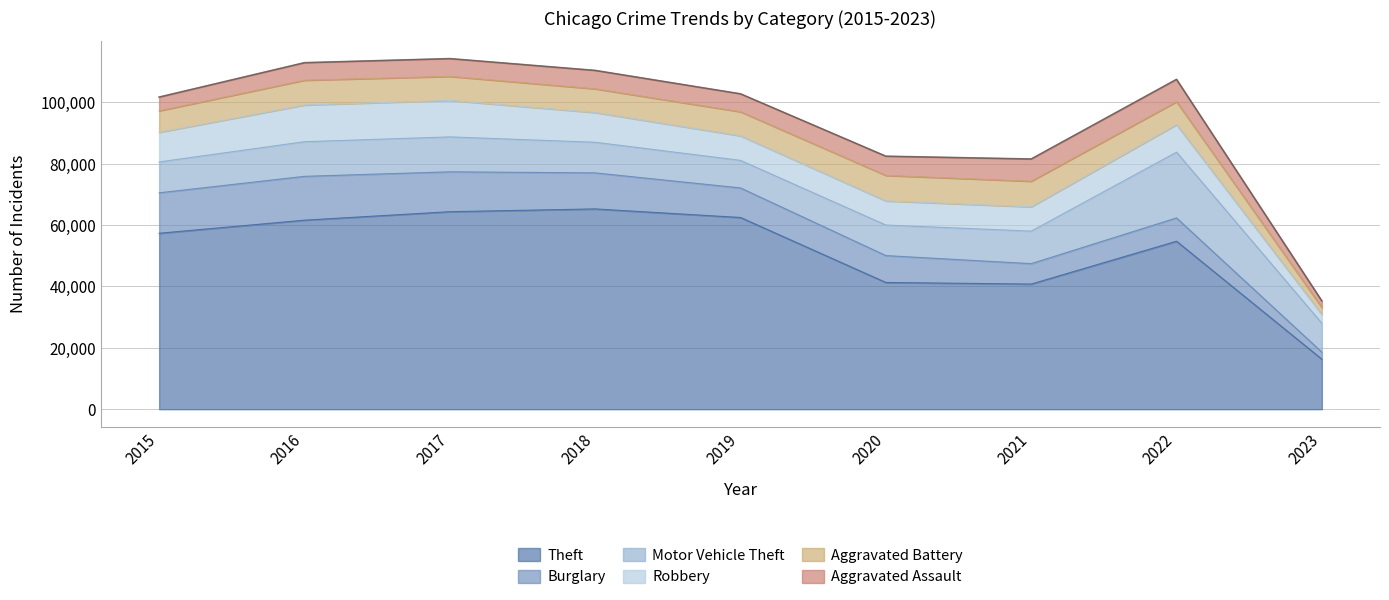

Which series has the largest range (max minus min)?

Theft